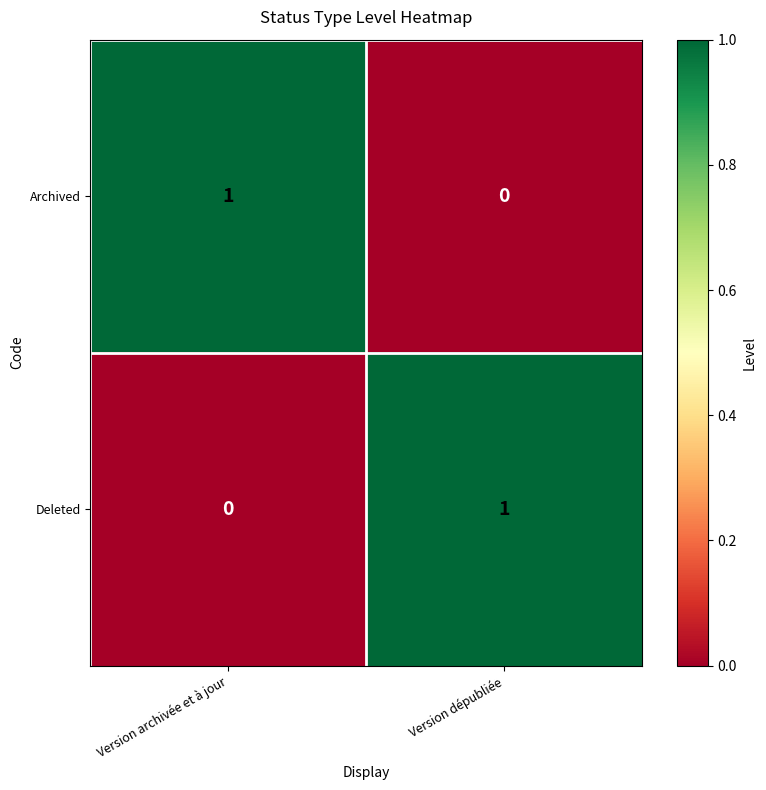

True or false: Archived has a value of 1 at Version archivée et à jour.

True